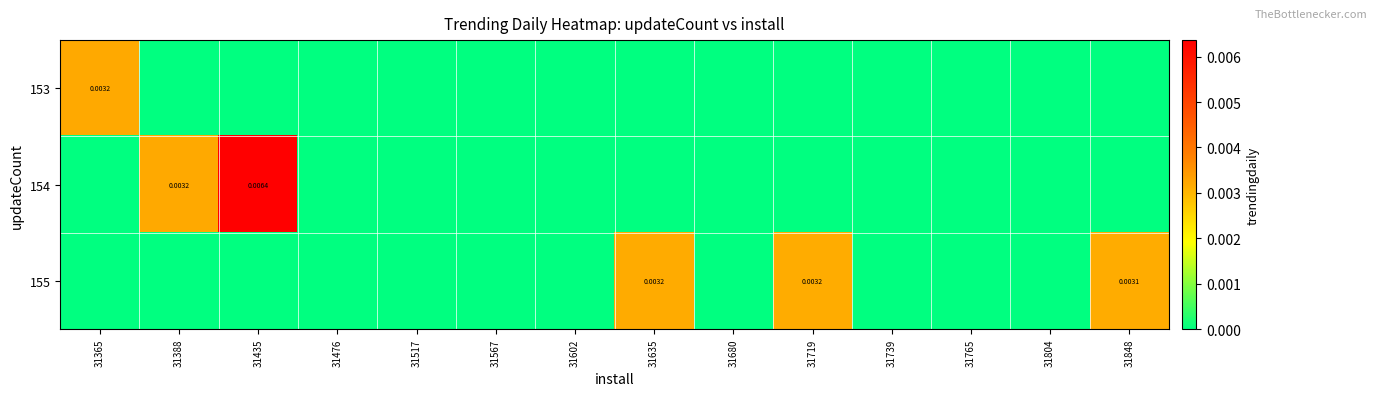

Which has a higher value, 31602 or 31517?

31602